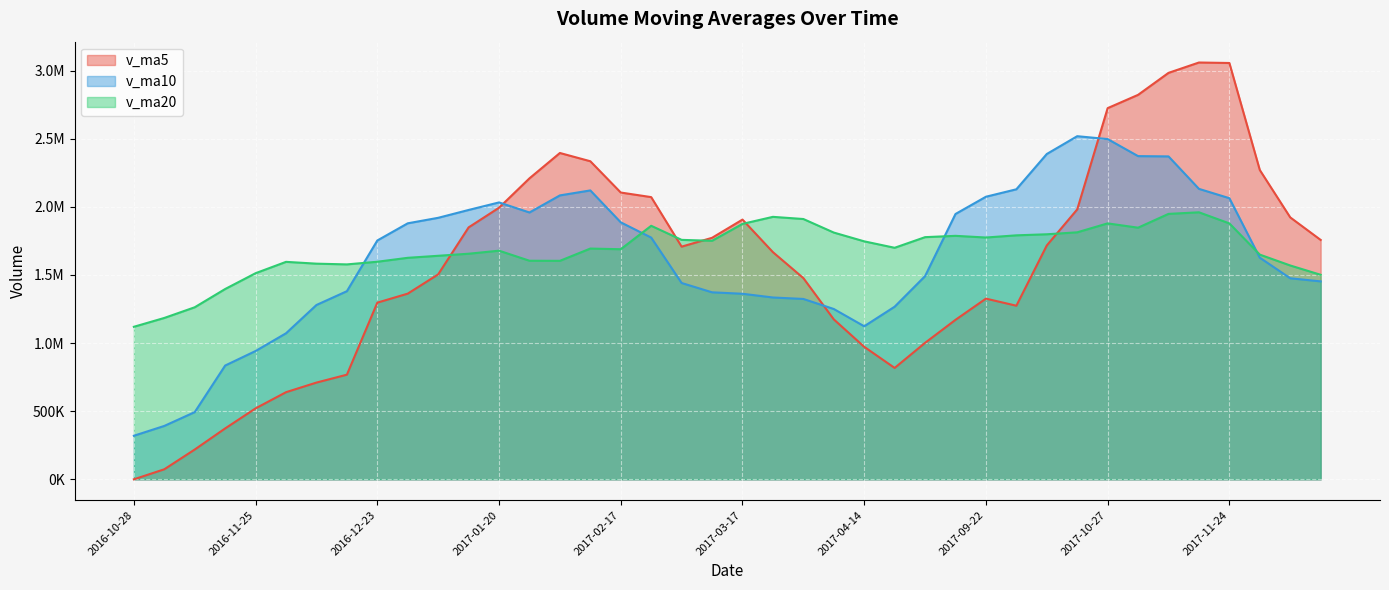

At which category does the chart reach its minimum across all series?

2016-10-28